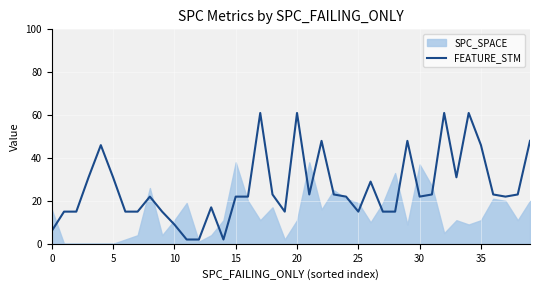

Does the chart display data point markers on the line(s)?

No